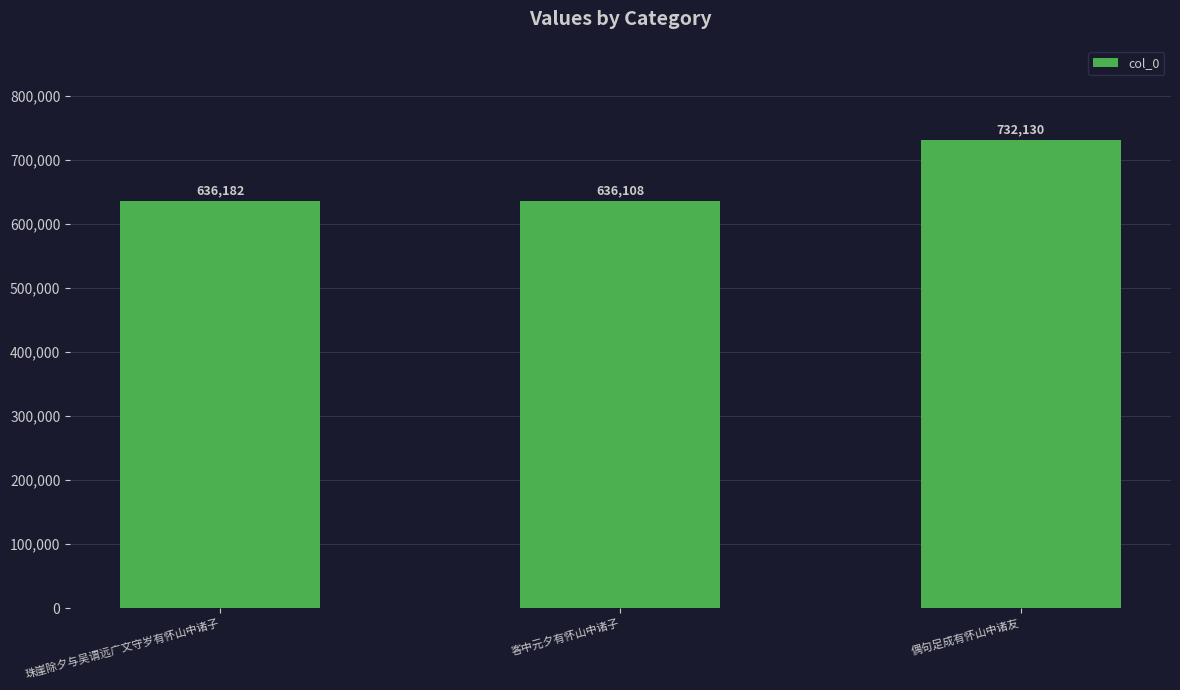

What is the label of the 3rd bar from the left?

偶句足成有怀山中诸友